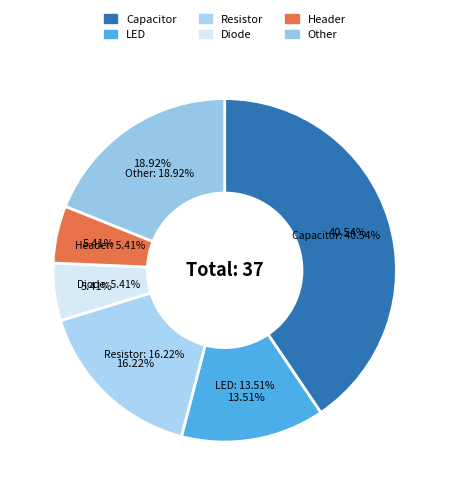

Which category has the biggest portion of the pie?

Capacitor